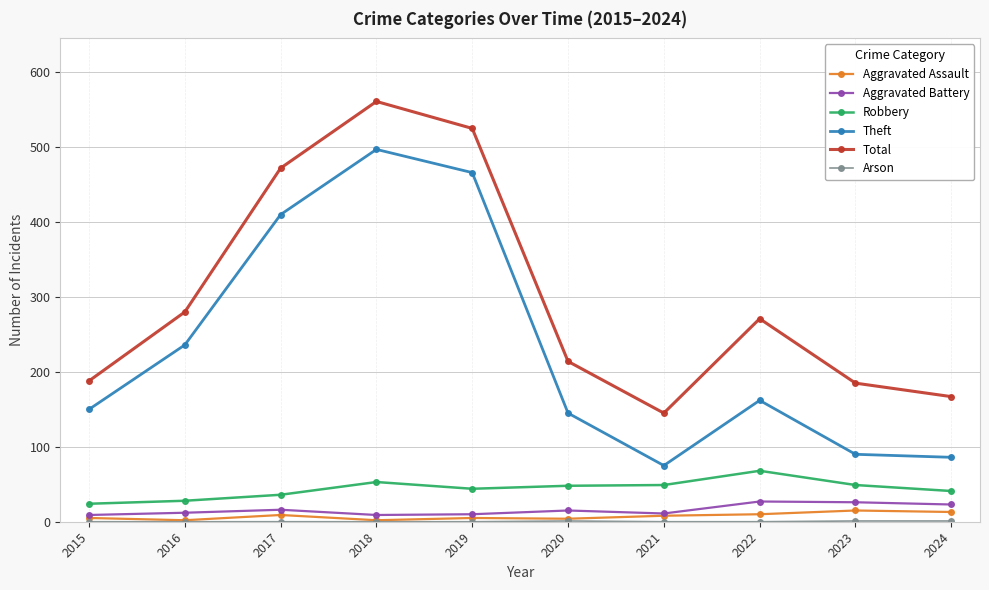

True or false: Theft has more than 1 points higher than both neighbors.

True